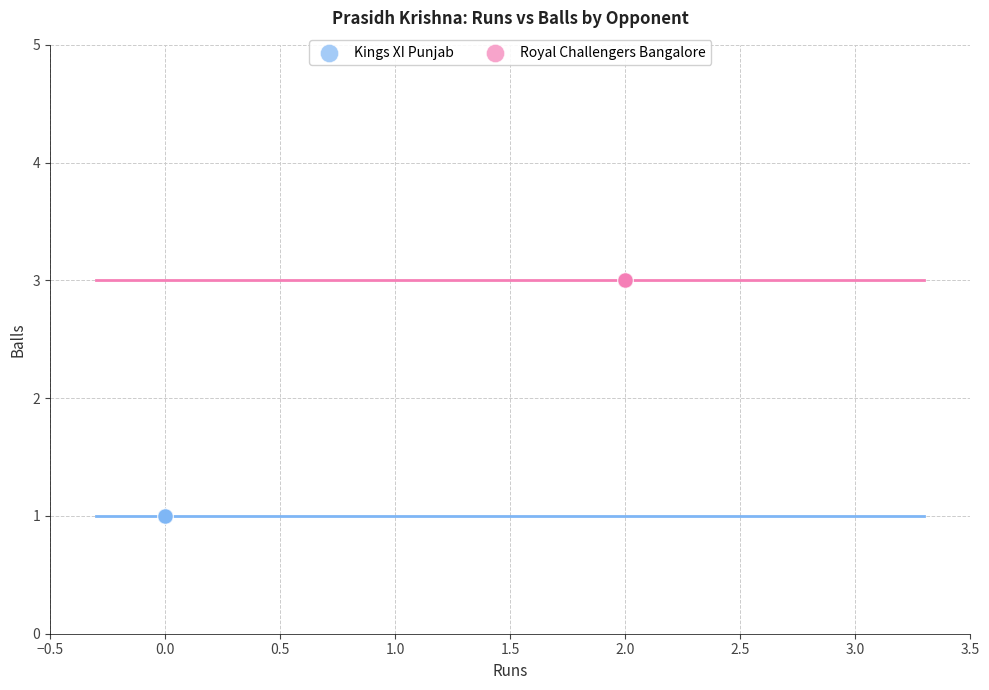

Which series reaches the maximum Y coordinate?

Royal Challengers Bangalore